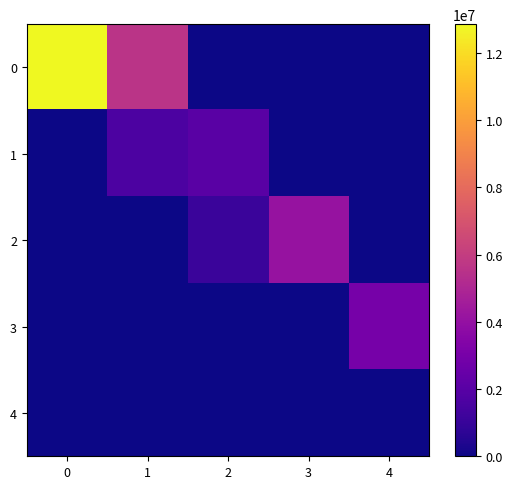

At how many categories does at least one series exceed 9729181?

1